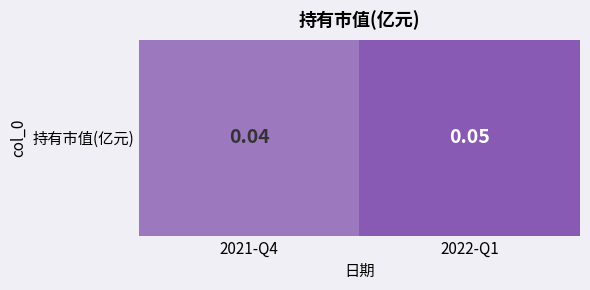

The value at 2022-Q1 is 0.1. True or false?

True